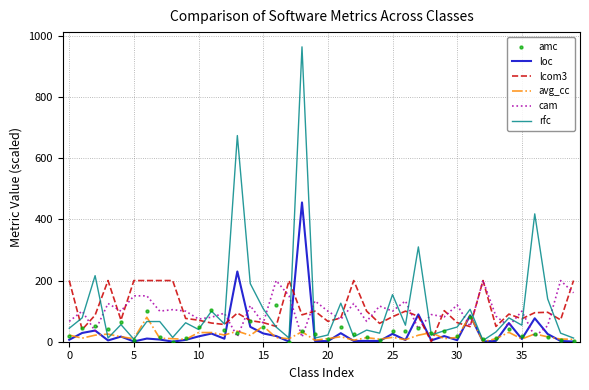

Which series has the largest total across all categories?

rfc